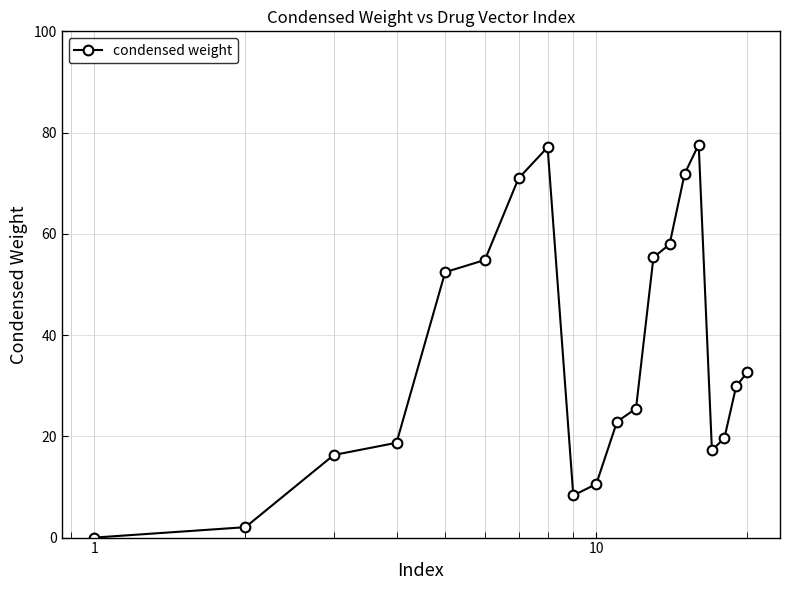

What is the maximum value shown in the chart?

77.6